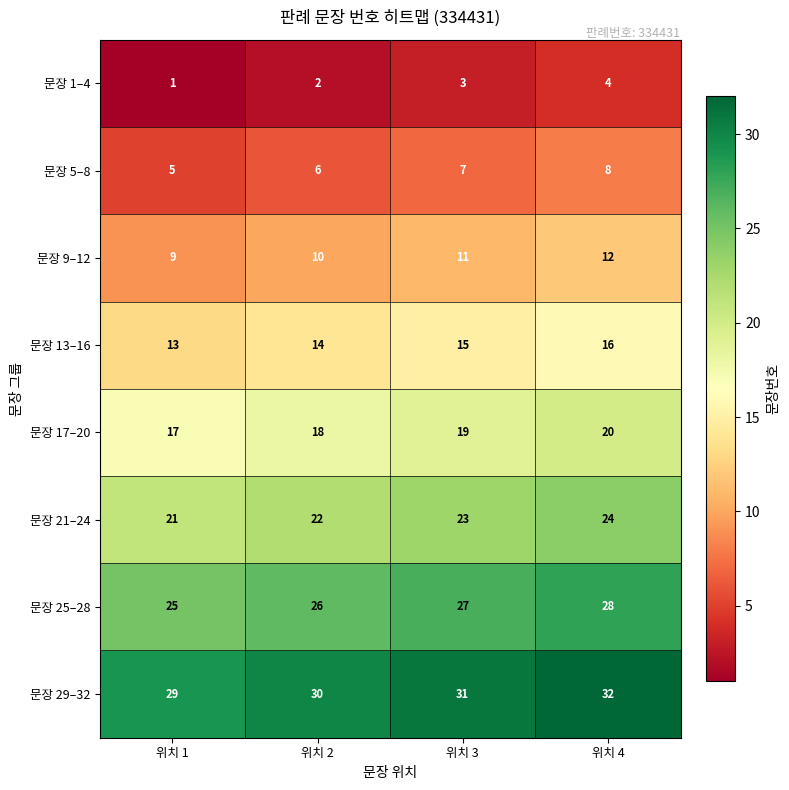

True or false: 문장 9–12 has a value of 12 at 위치 4.

True